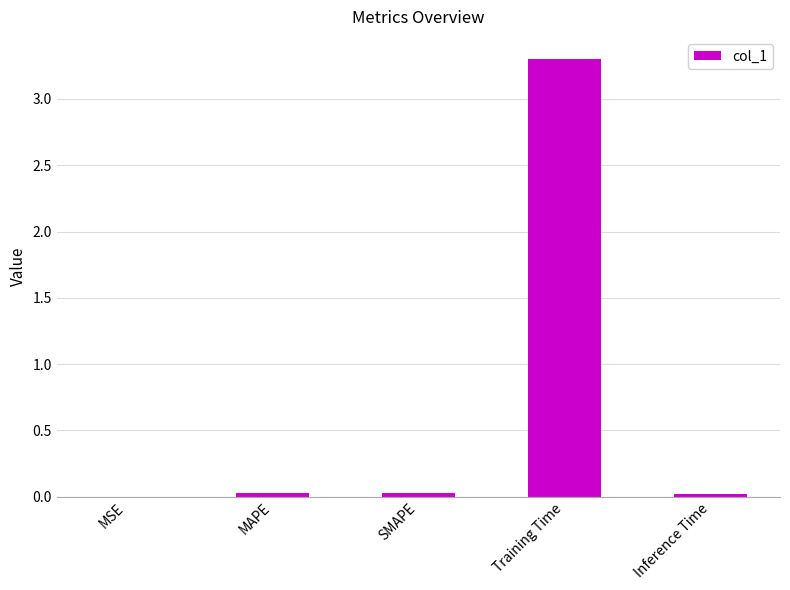

Read the value at Training Time.

3.3